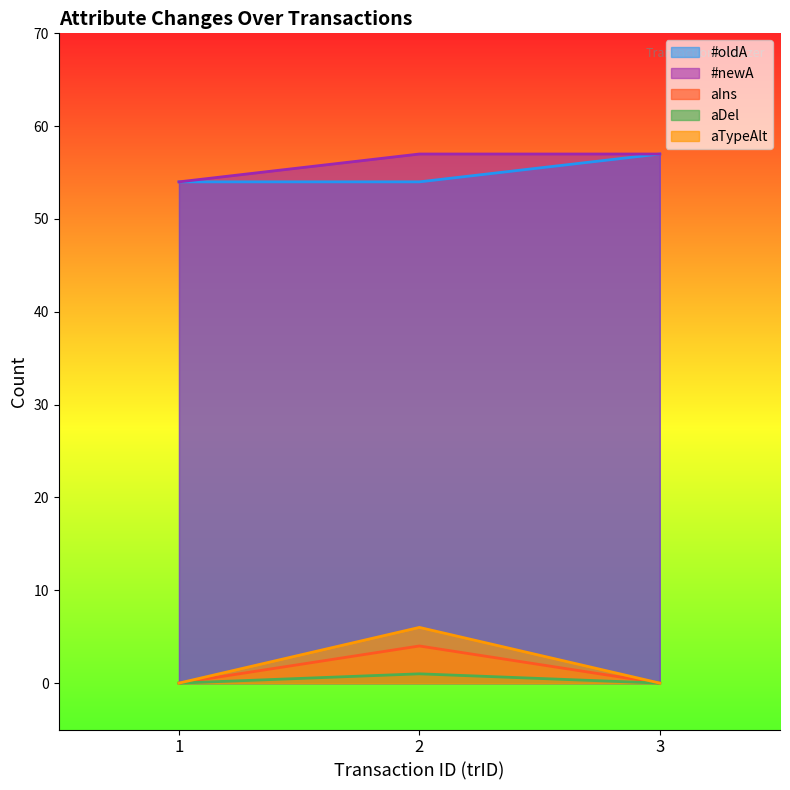

How many categories are shown in the chart?

3